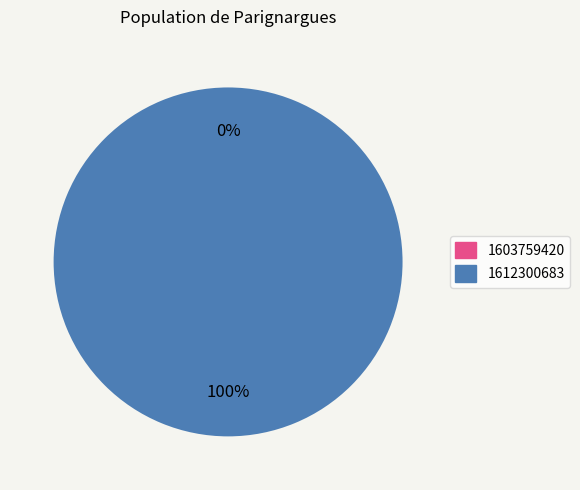

True or false: 1612300683 accounts for 88% of the total.

False